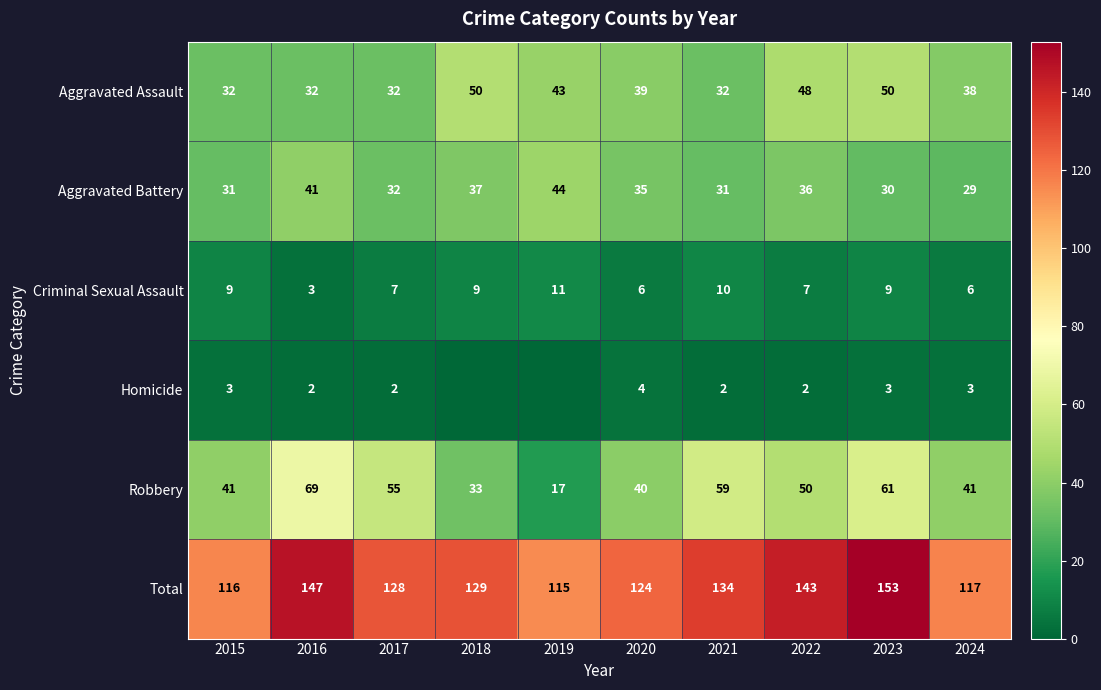

True or false: Homicide has a value of 3 at 2023.

True